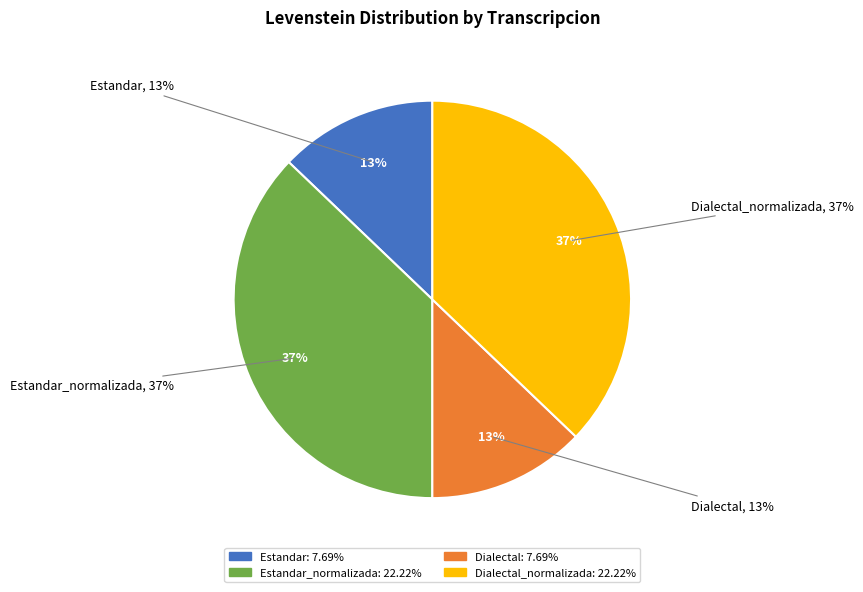

Rank the categories by value from highest to lowest.

Estandar_normalizada, Dialectal_normalizada, Estandar, Dialectal